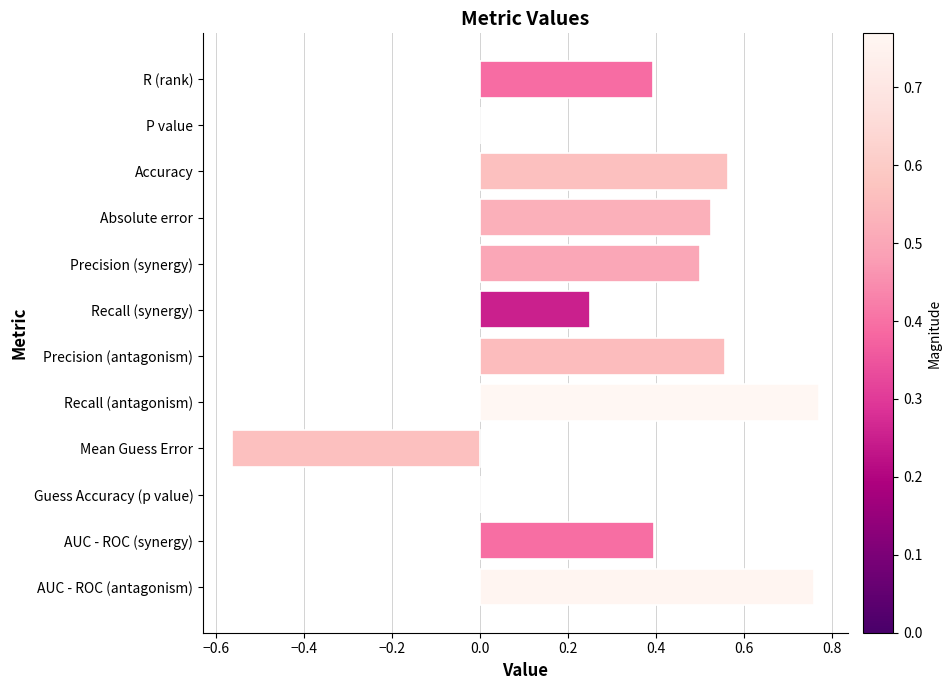

What is the change in value from Absolute error to AUC - ROC (antagonism)?

+0.2